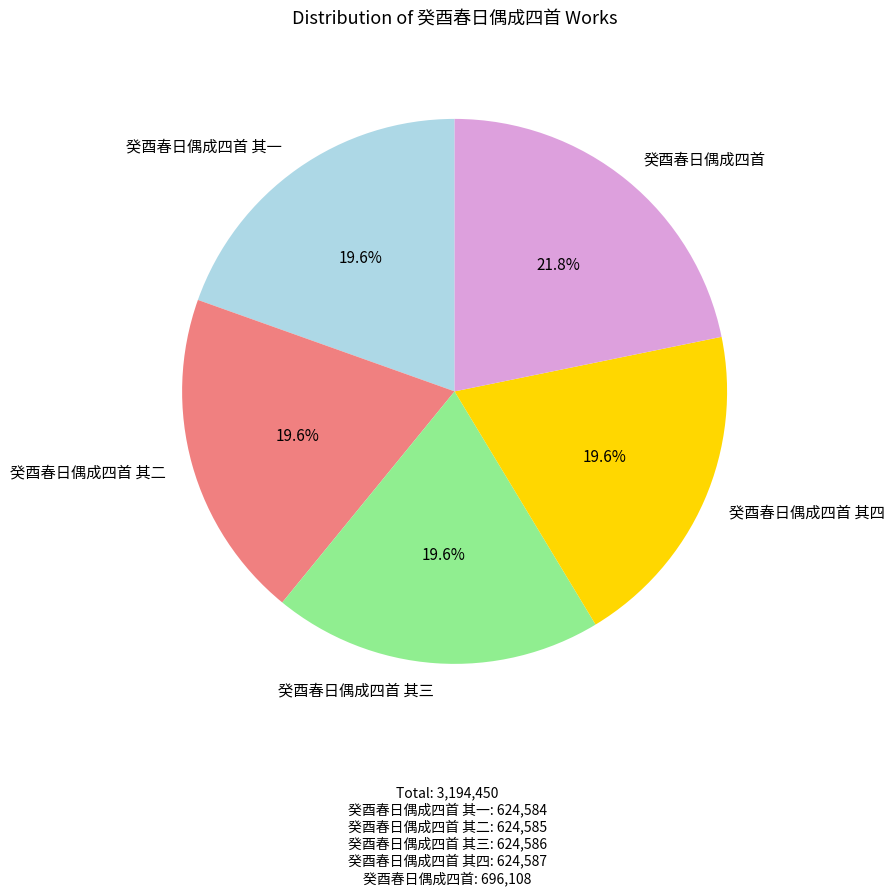

How many slices are in this pie chart?

5